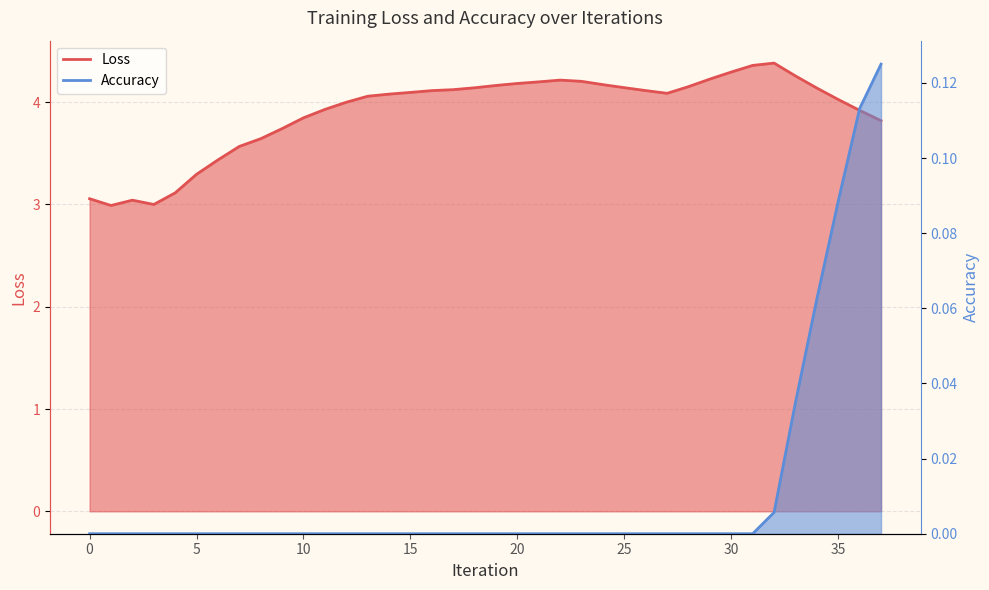

The value of Loss at 15 is 4.1. True or false?

True